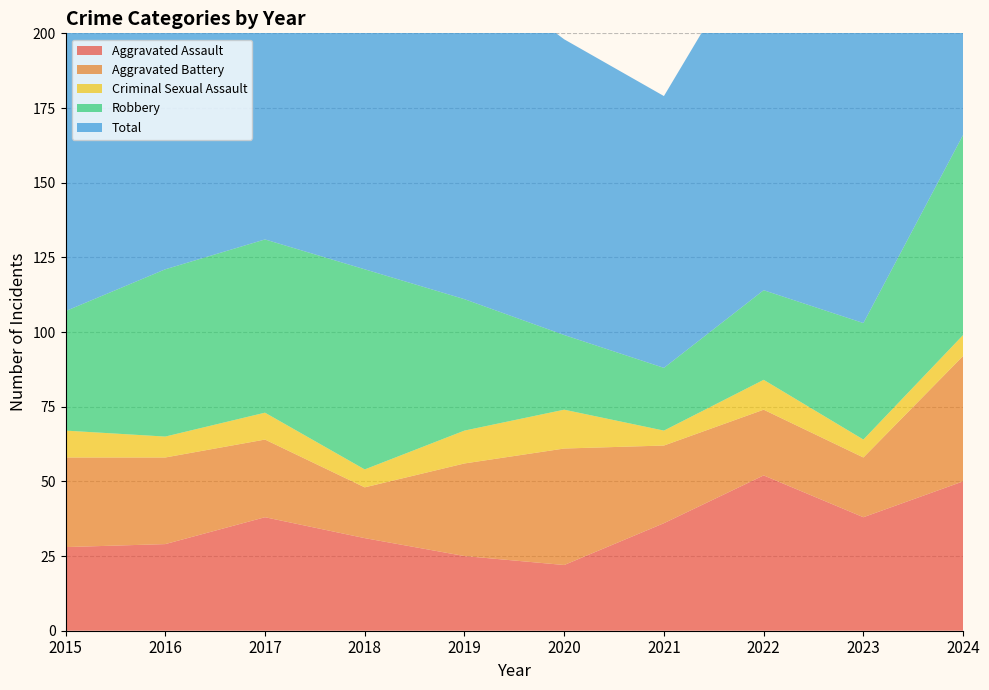

Reading right to left, what are all the values shown in this chart?

Aggravated Assault: 50	38	52	36	22	25	31	38	29	28
Aggravated Battery: 42	20	22	26	39	31	17	26	29	30
Criminal Sexual Assault: 7	6	10	5	13	11	6	9	7	9
Robbery: 67	39	30	21	25	44	67	58	56	40
Total: 166	106	121	91	99	112	126	132	124	113